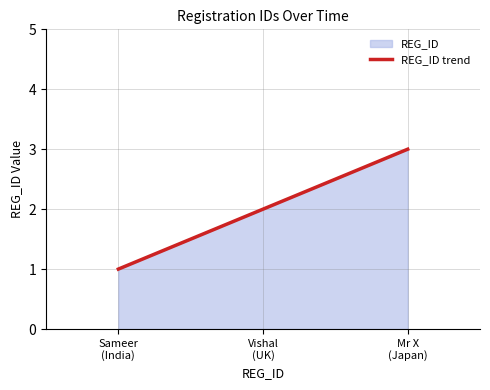

Rank the categories by value from lowest to highest.

Sameer
(India), Vishal
(UK), Mr X
(Japan)